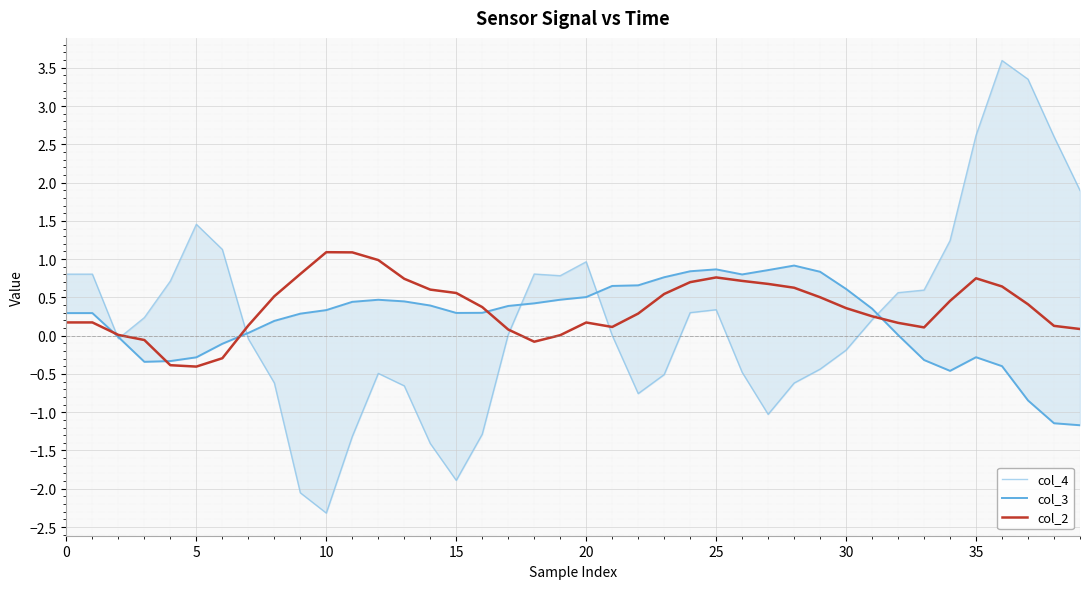

Reading left to right, what are all the values shown in this chart?

col_4: 0.8	0.8	-0.0	0.2	0.7	1.5	1.1	-0.0	-0.6	-2.1	-2.3	-1.3	-0.5	-0.7	-1.4	-1.9	-1.3	0.0	0.8	0.8	1.0	0.0	-0.8	-0.5	0.3	0.3	-0.5	-1.0	-0.6	-0.4	-0.2	0.2	0.6	0.6	1.2	2.6	3.6	3.4	2.6	1.9
col_3: 0.3	0.3	-0.0	-0.3	-0.3	-0.3	-0.1	0.0	0.2	0.3	0.3	0.4	0.5	0.4	0.4	0.3	0.3	0.4	0.4	0.5	0.5	0.6	0.7	0.8	0.8	0.9	0.8	0.9	0.9	0.8	0.6	0.4	0.0	-0.3	-0.5	-0.3	-0.4	-0.8	-1.1	-1.2
col_2: 0.2	0.2	0.0	-0.1	-0.4	-0.4	-0.3	0.1	0.5	0.8	1.1	1.1	1.0	0.7	0.6	0.6	0.4	0.1	-0.1	0.0	0.2	0.1	0.3	0.5	0.7	0.8	0.7	0.7	0.6	0.5	0.4	0.3	0.2	0.1	0.5	0.7	0.6	0.4	0.1	0.1